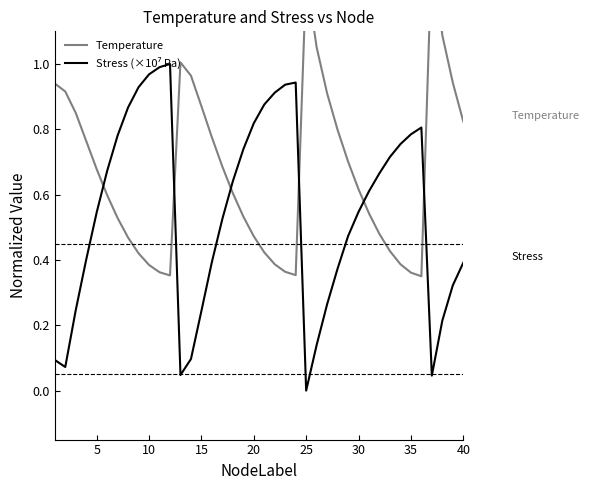

What are all the series names shown in the legend?

Temperature, Stress (×10⁷ Pa)